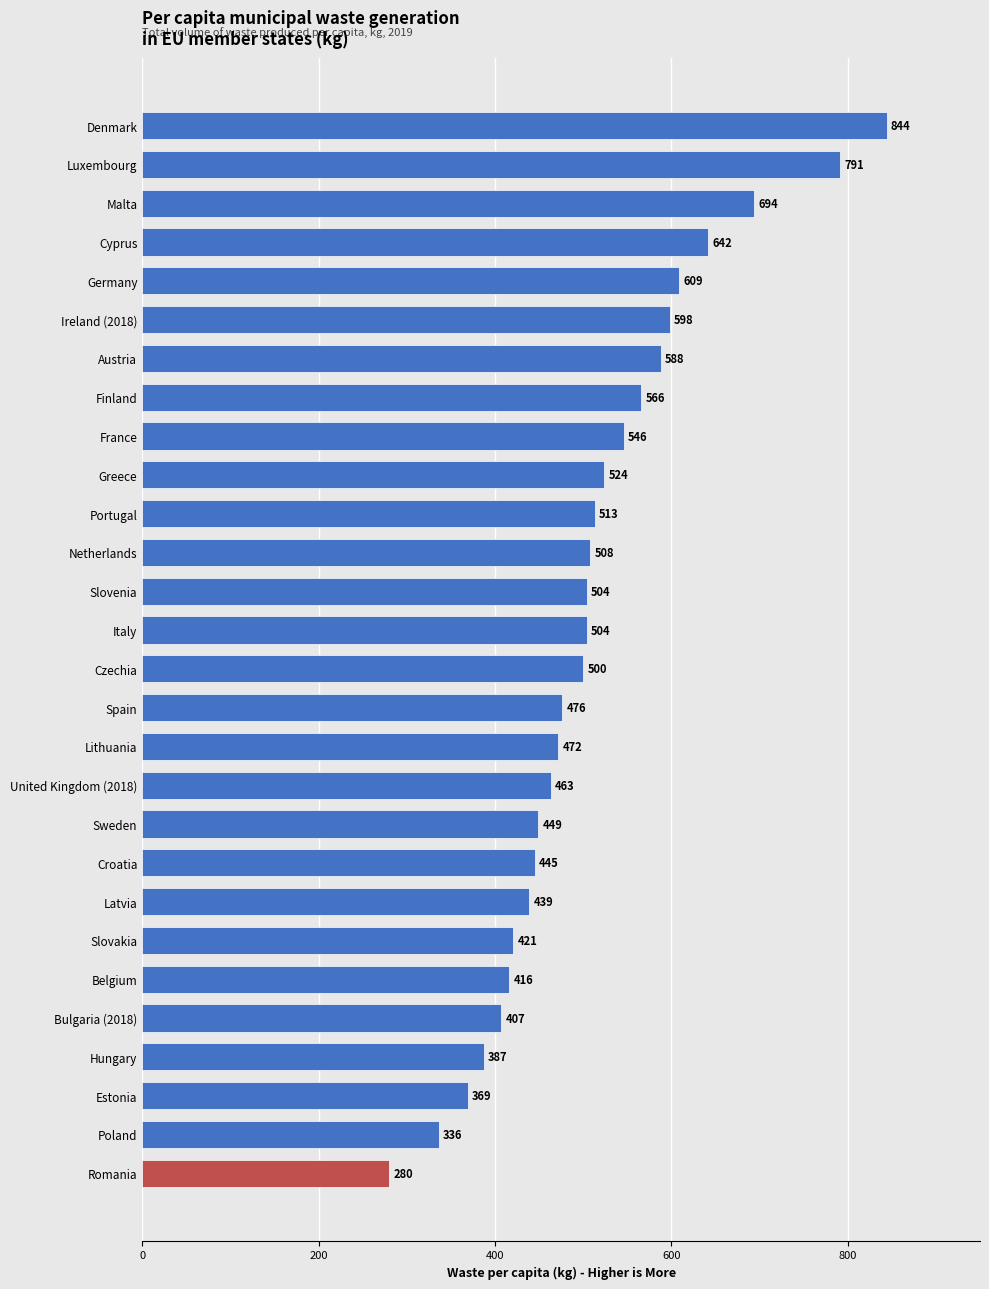

Is it true that the value at Czechia is 231?

False